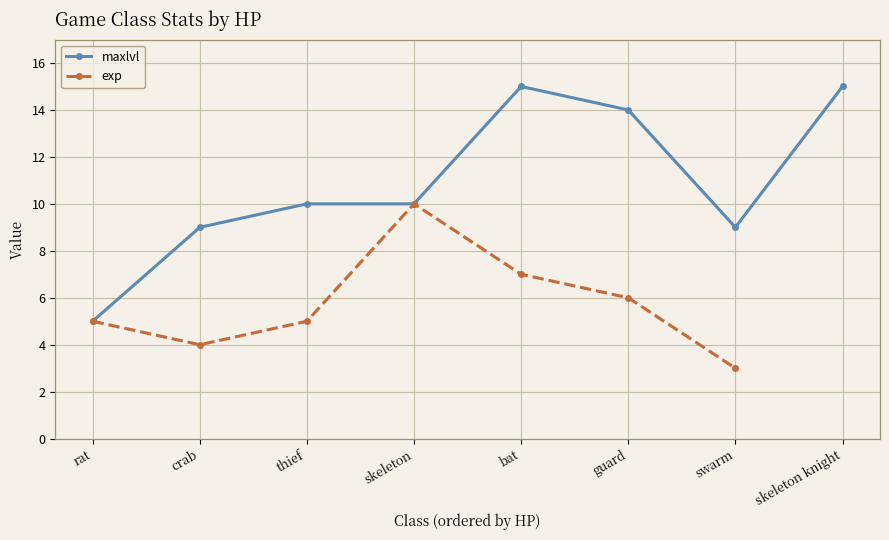

How many interior local valleys does the maxlvl series have?

1